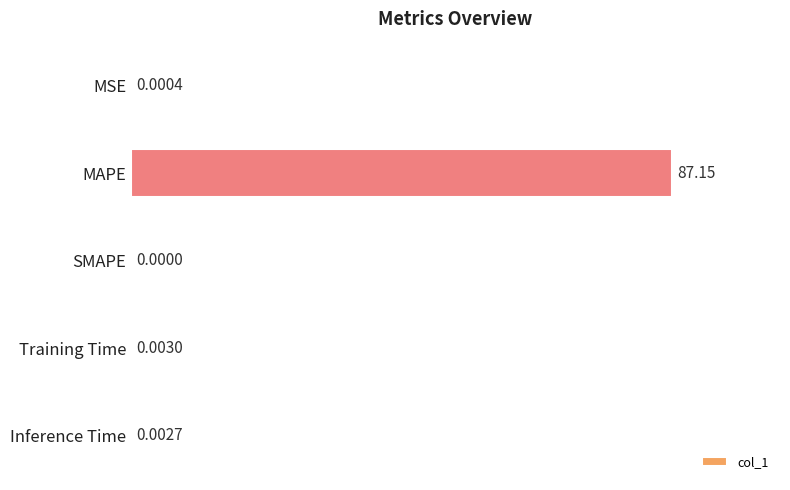

What is the sum of all values?

100.0